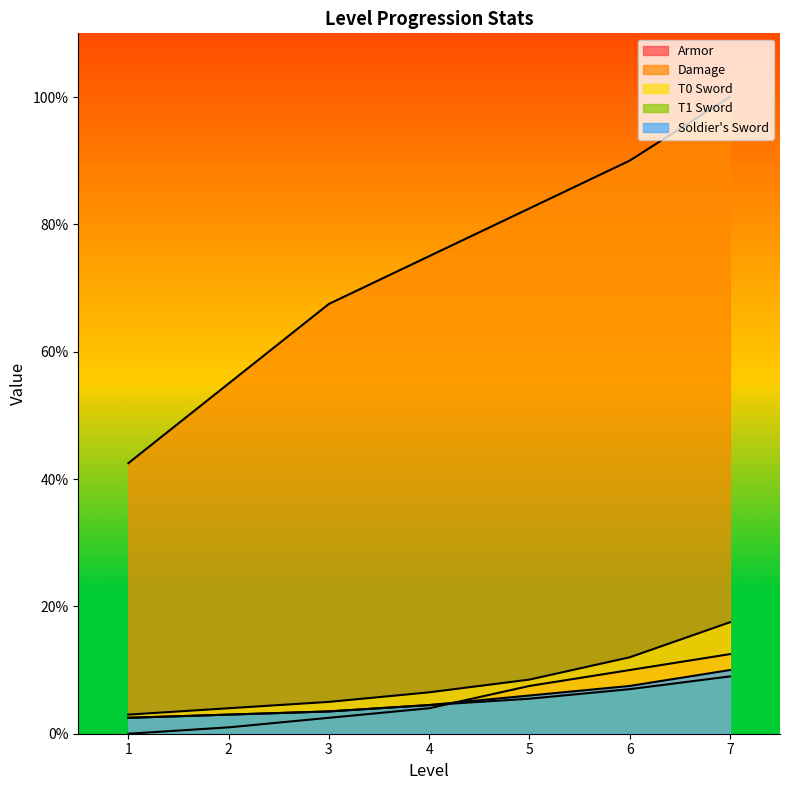

What is the total value across all series at 7?

149.0